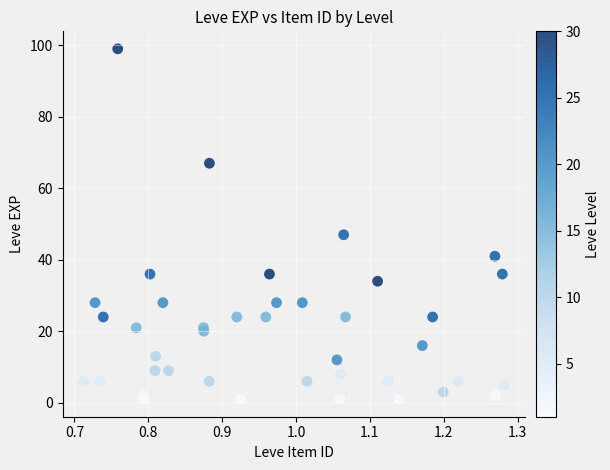

What Y value in the scatter plot is closest to 50?

47